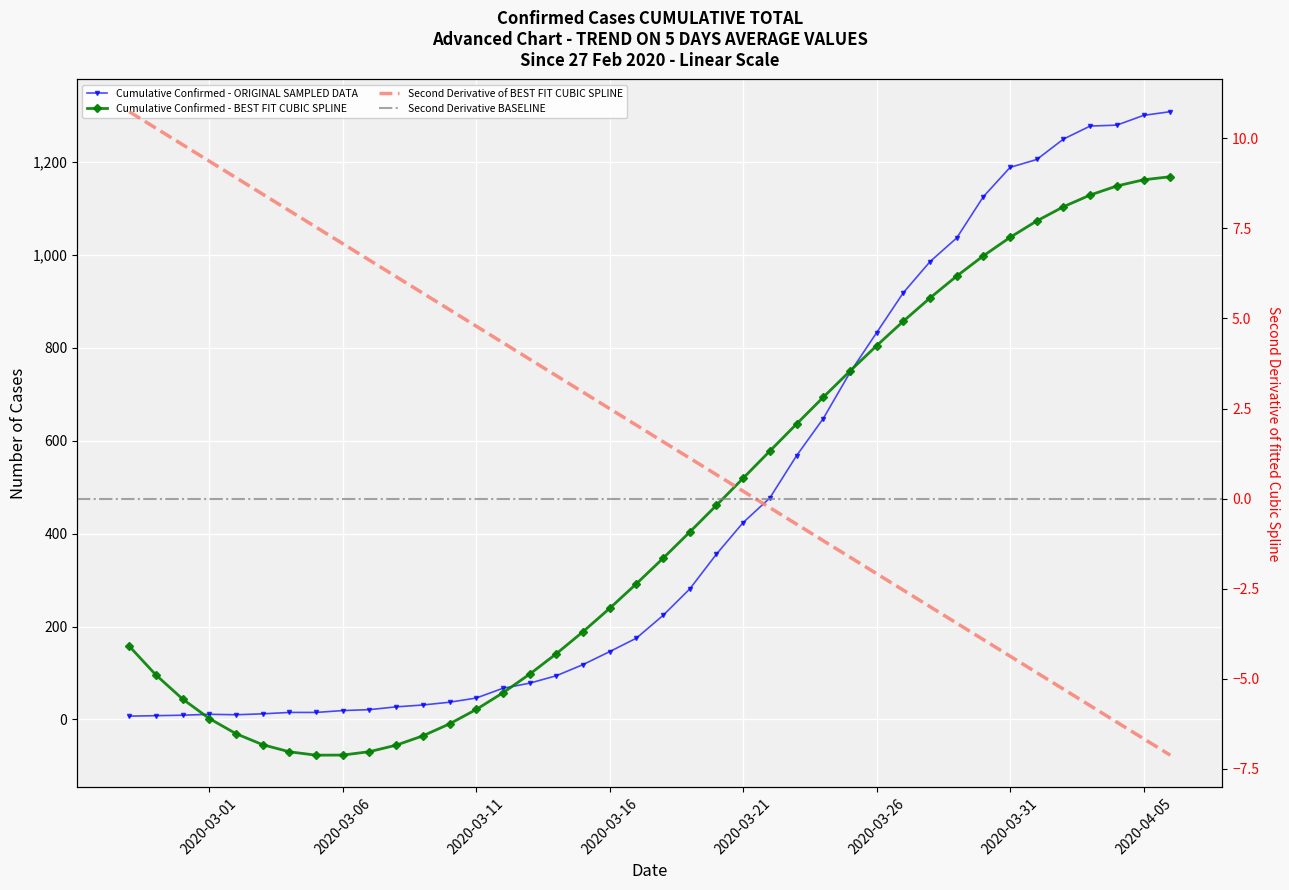

Reading right to left, extract all data points from this chart.

2020-04-06=1309	2020-04-05=1301	2020-04-04=1280	2020-04-03=1278	2020-04-02=1250	2020-04-01=1206	2020-03-31=1189	2020-03-30=1126	2020-03-29=1037	2020-03-28=986	2020-03-27=919	2020-03-26=833	2020-03-25=747	2020-03-24=648	2020-03-23=568	2020-03-22=477	2020-03-21=424	2020-03-20=356	2020-03-19=281	2020-03-18=224	2020-03-17=175	2020-03-16=146	2020-03-15=118	2020-03-14=94	2020-03-13=78	2020-03-12=67	2020-03-11=46	2020-03-10=37	2020-03-09=31	2020-03-08=27	2020-03-07=21	2020-03-06=19	2020-03-05=15	2020-03-04=15	2020-03-03=12	2020-03-02=10	2020-03-01=11	2020-02-29=9	2020-02-28=8	2020-02-27=7